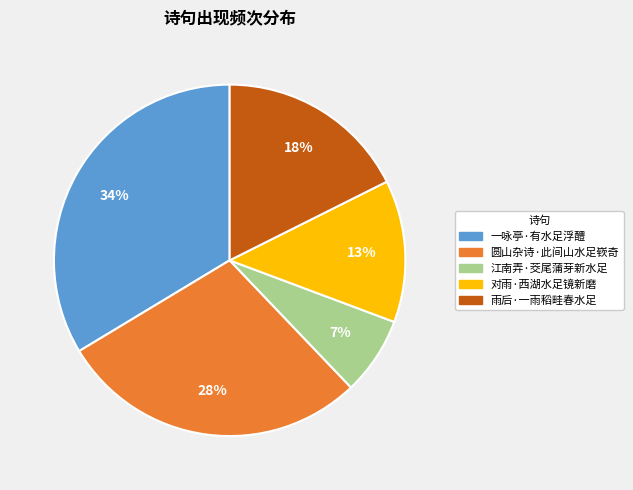

Do 一咏亭·有水足浮醴 and 江南弄·茭尾蒲芽新水足 together represent more than half of the pie?

No